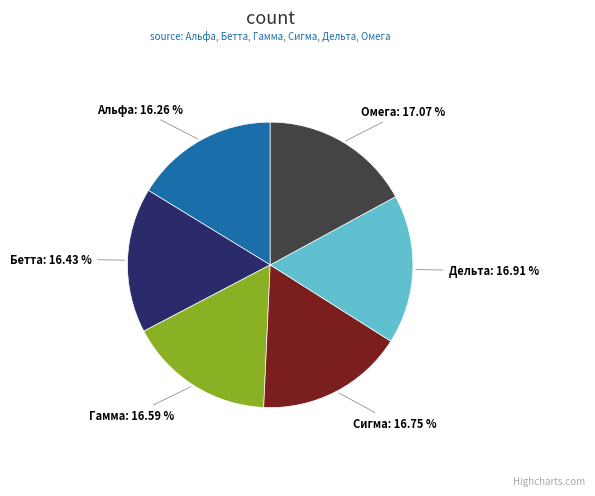

To the nearest percent, what is the combined percentage of Альфа and Омега?

33%